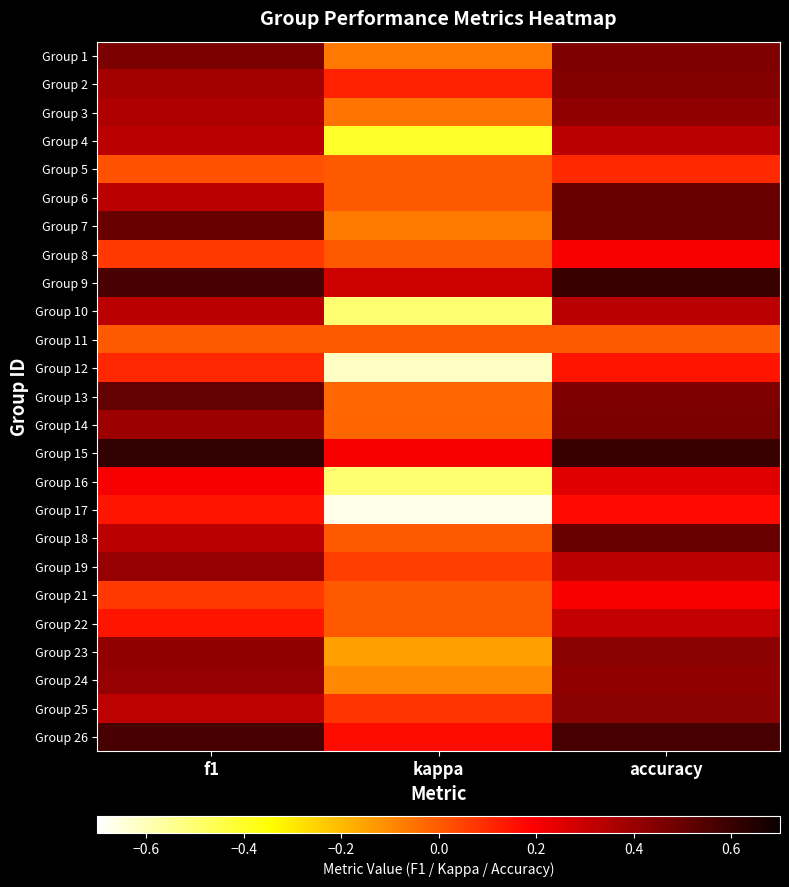

Reading left to right, what are all the values shown in this chart?

Group 1: f1=0.5	kappa=-0.1	accuracy=0.5
Group 2: f1=0.4	kappa=0.1	accuracy=0.4
Group 3: f1=0.4	kappa=-0.1	accuracy=0.4
Group 4: f1=0.3	kappa=-0.4	accuracy=0.3
Group 5: f1=0.0	kappa=0.0	accuracy=0.1
Group 6: f1=0.3	kappa=0.0	accuracy=0.5
Group 7: f1=0.5	kappa=-0.1	accuracy=0.5
Group 8: f1=0.1	kappa=0.0	accuracy=0.2
Group 9: f1=0.6	kappa=0.3	accuracy=0.6
Group 10: f1=0.3	kappa=-0.5	accuracy=0.3
Group 11: f1=0.0	kappa=0.0	accuracy=0.0
Group 12: f1=0.1	kappa=-0.6	accuracy=0.1
Group 13: f1=0.5	kappa=-0.0	accuracy=0.5
Group 14: f1=0.4	kappa=-0.0	accuracy=0.5
Group 15: f1=0.6	kappa=0.2	accuracy=0.6
Group 16: f1=0.2	kappa=-0.5	accuracy=0.2
Group 17: f1=0.1	kappa=-0.7	accuracy=0.2
Group 18: f1=0.3	kappa=0.0	accuracy=0.5
Group 19: f1=0.4	kappa=0.1	accuracy=0.3
Group 21: f1=0.1	kappa=0.0	accuracy=0.2
Group 22: f1=0.1	kappa=0.0	accuracy=0.3
Group 23: f1=0.4	kappa=-0.1	accuracy=0.4
Group 24: f1=0.4	kappa=-0.1	accuracy=0.4
Group 25: f1=0.3	kappa=0.1	accuracy=0.4
Group 26: f1=0.6	kappa=0.2	accuracy=0.6